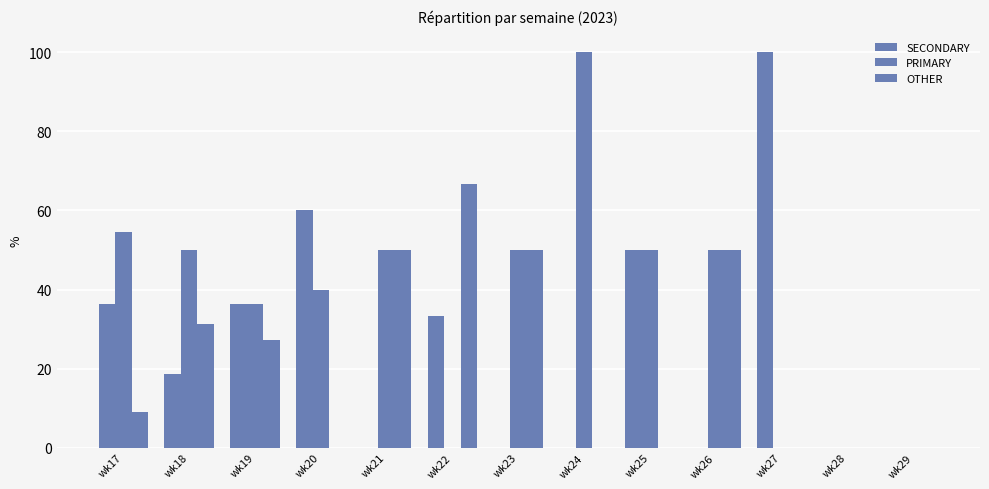

Which series has the largest total across all categories?

PRIMARY